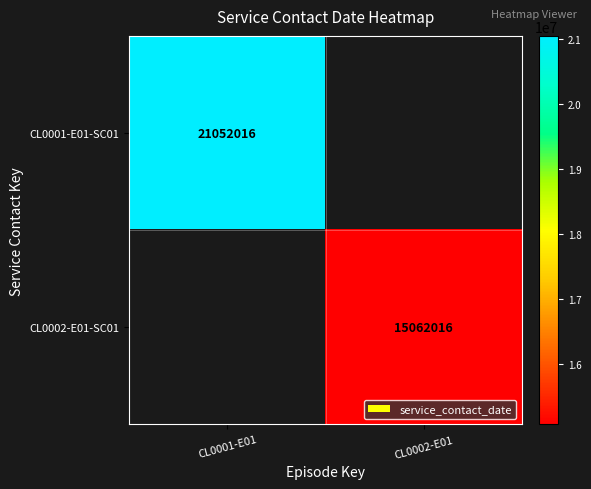

Is the value of CL0002-E01-SC01 at CL0002-E01 greater than the value of CL0001-E01-SC01 at CL0001-E01?

No